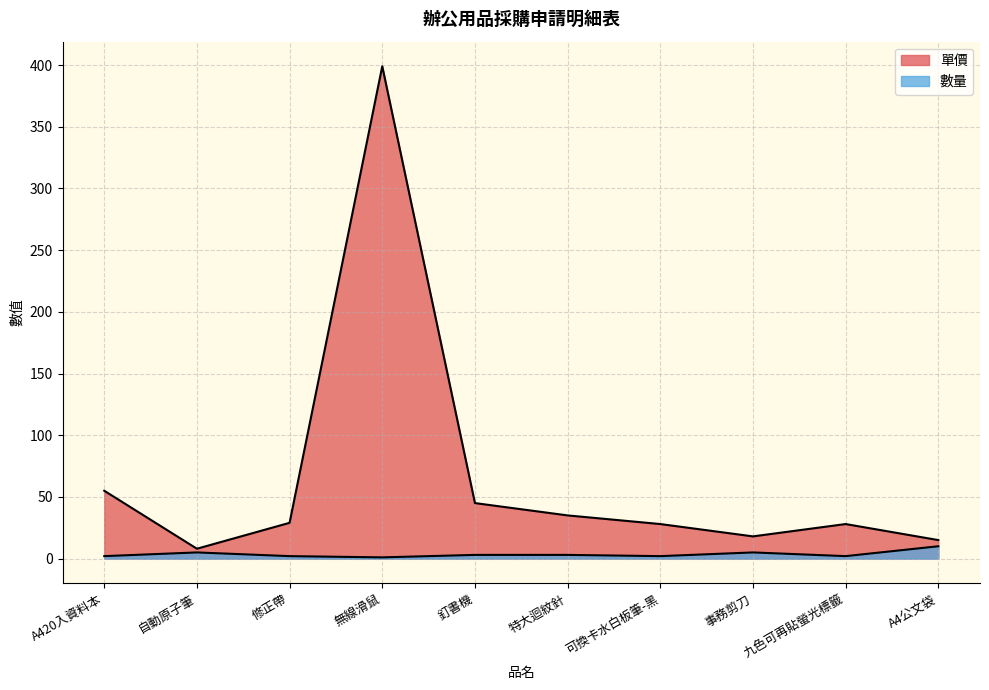

Which series changed the most between 自動原子筆 and 事務剪刀?

單價